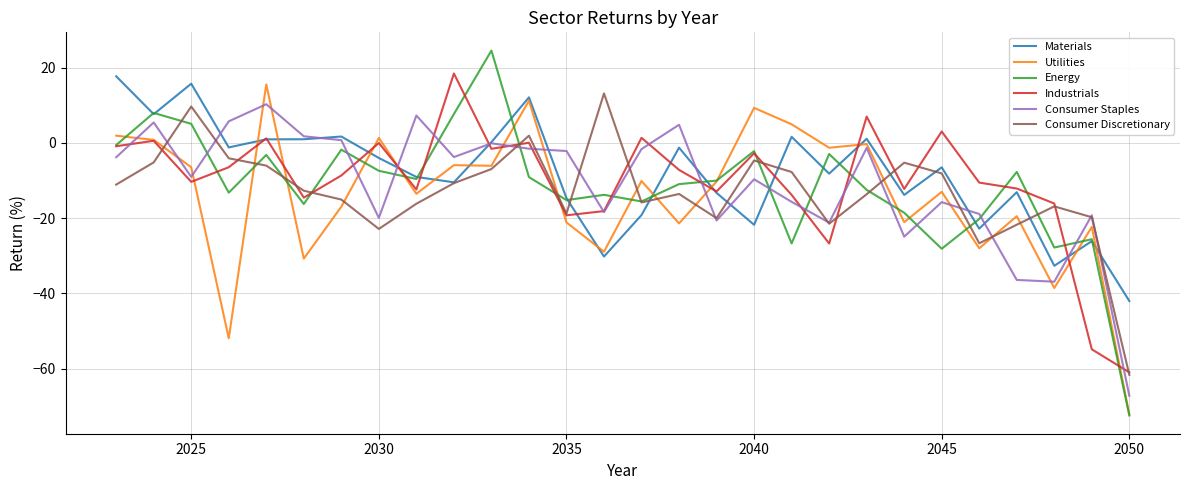

Which series has the largest range (max minus min)?

Energy